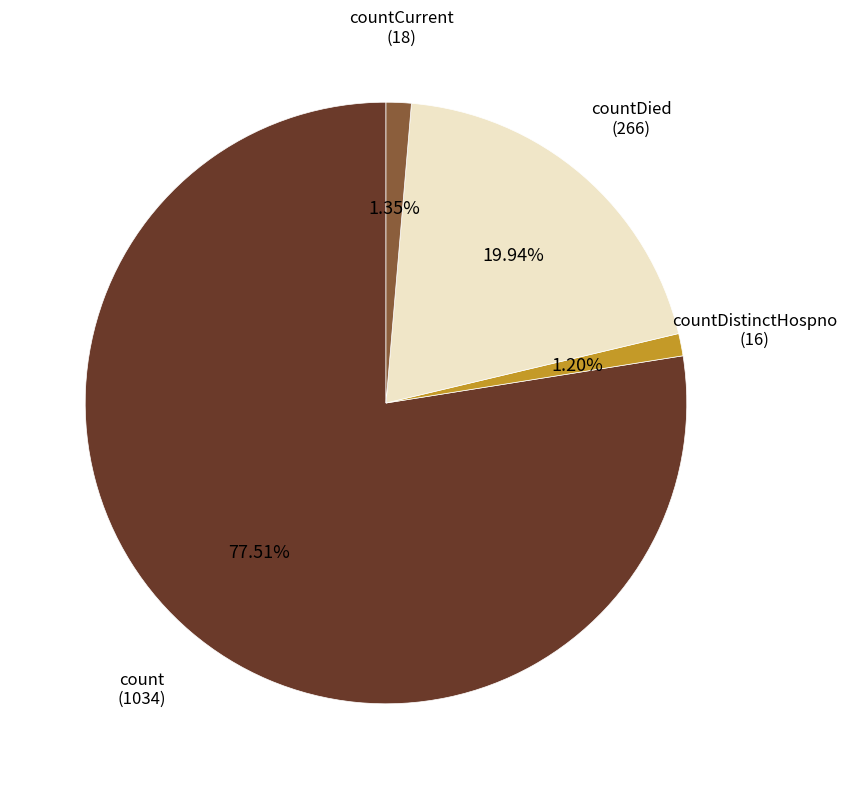

What percentage is NOT represented by countDistinctHospno?

98.8%